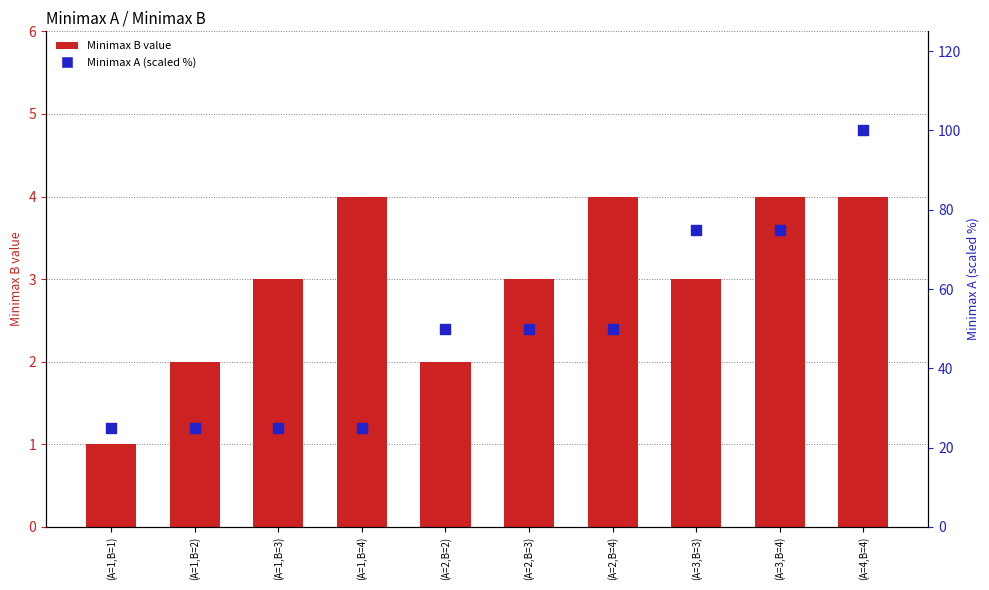

Is the value of Minimax A (percentile) at (A=3,B=3) greater than the value of Minimax B at (A=3,B=3)?

Yes